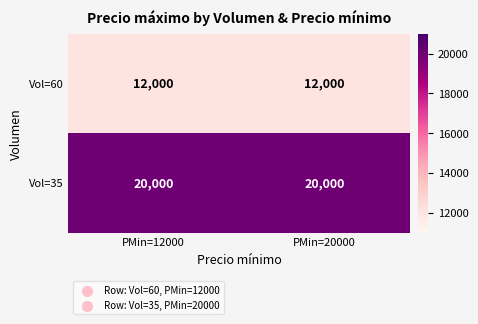

What is the total value across all series at PMin=12000?

32000